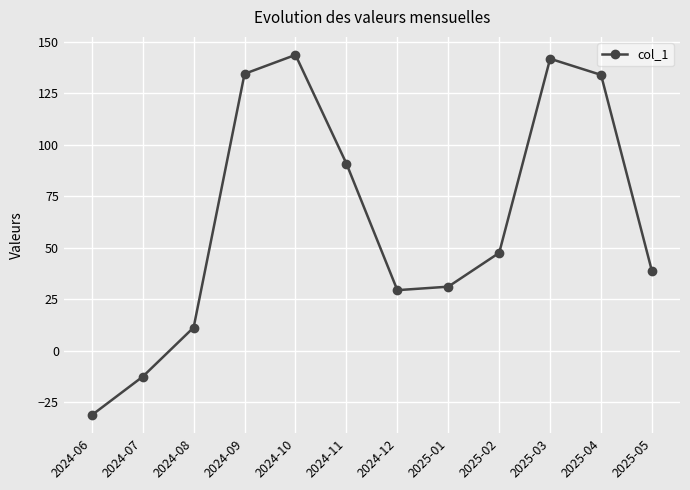

The chart shows a value of 54.3 at 2025-05. True or false?

False